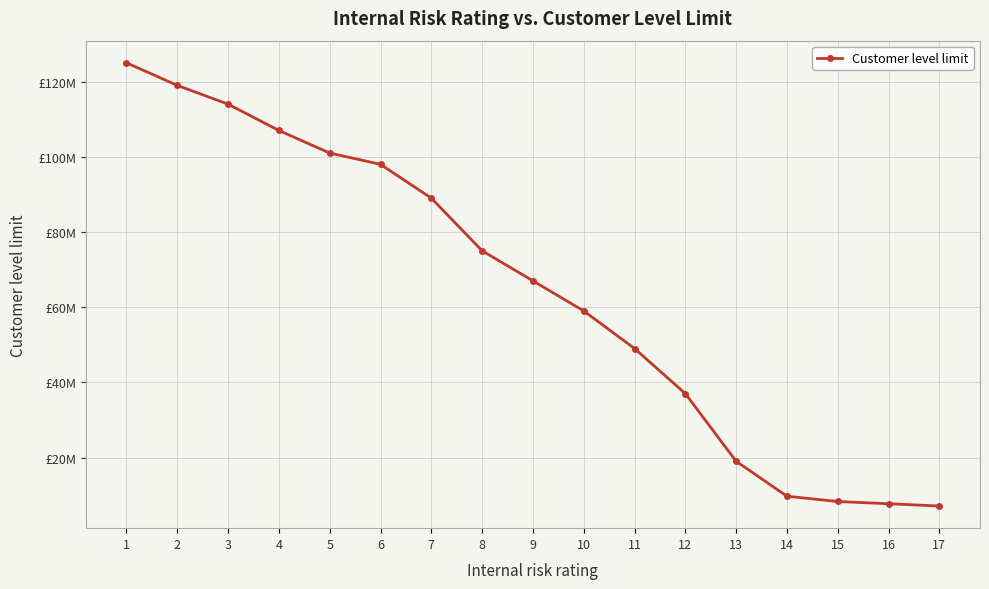

Approximately how many times larger is the value at 9 compared to 3?

0.6